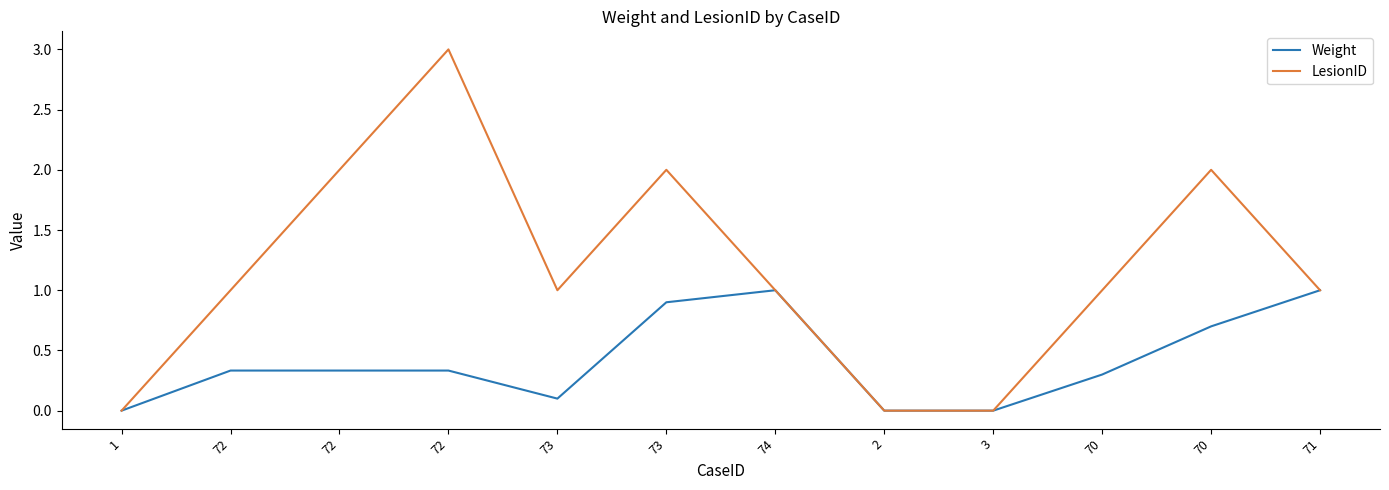

What is the label of the 1st point from the left?

1